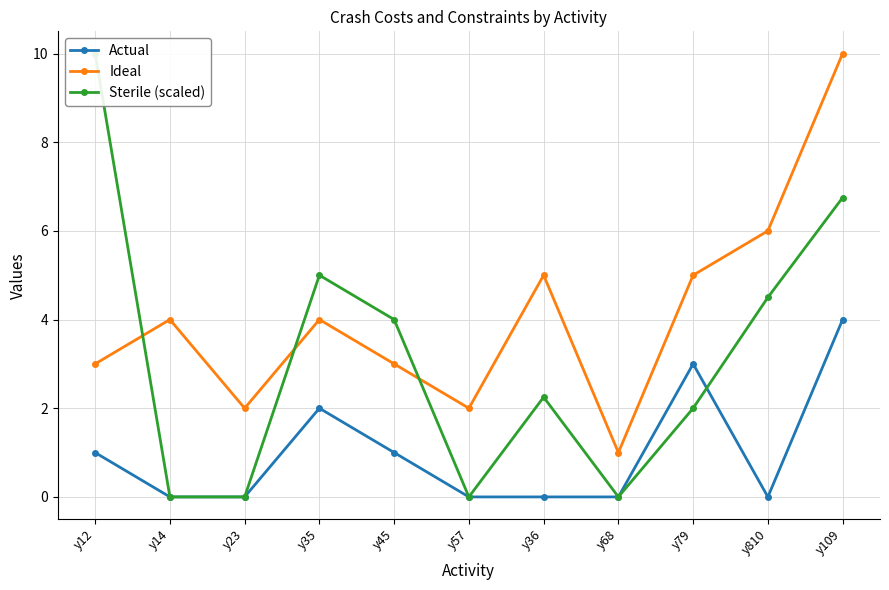

What position from the right is y109?

1